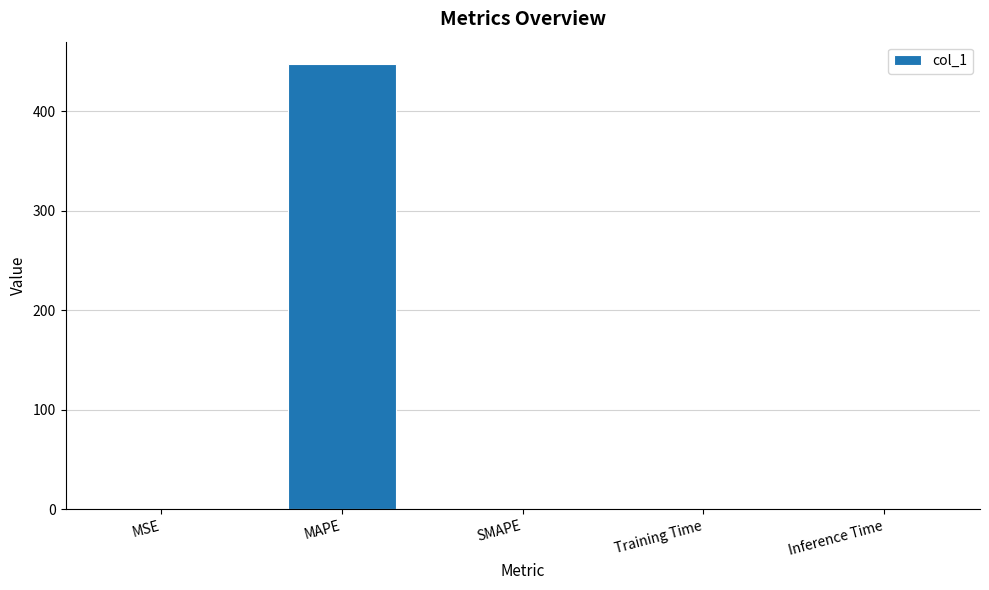

At which category does the chart reach its peak across all series?

MAPE